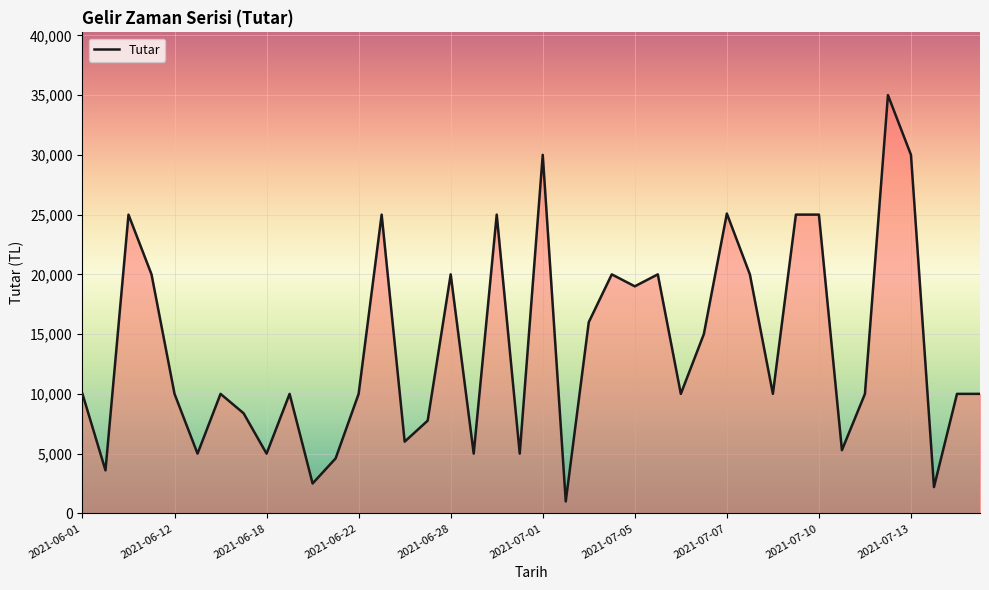

What is the maximum value shown in the chart?

35000